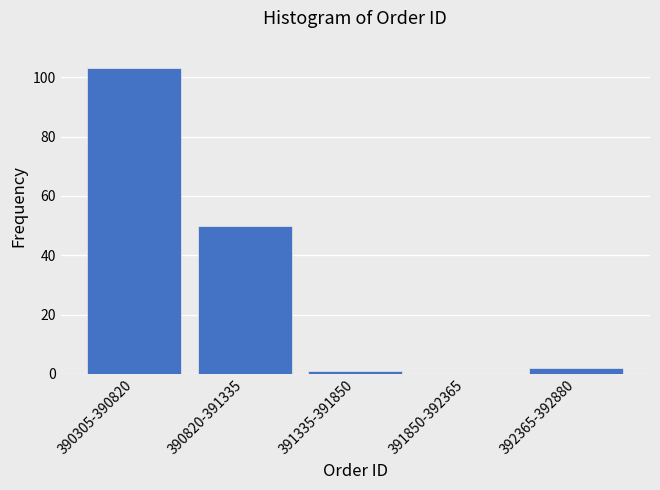

Reading right to left, extract all data points from this chart.

392365-392880=2	391850-392365=0	391335-391850=1	390820-391335=50	390305-390820=103